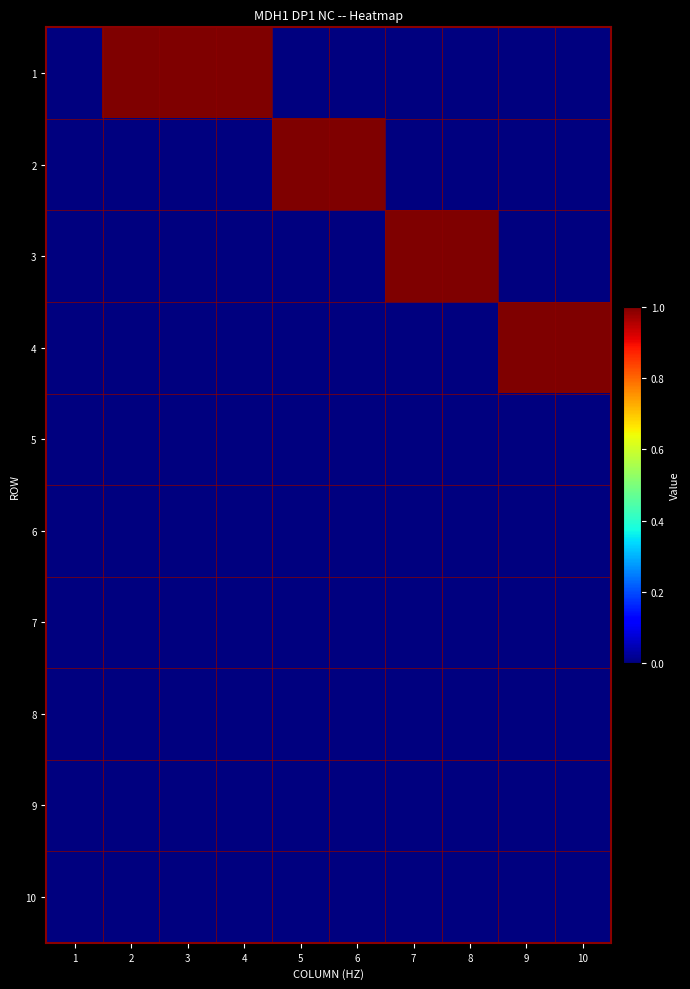

What is the maximum value shown in the chart?

1